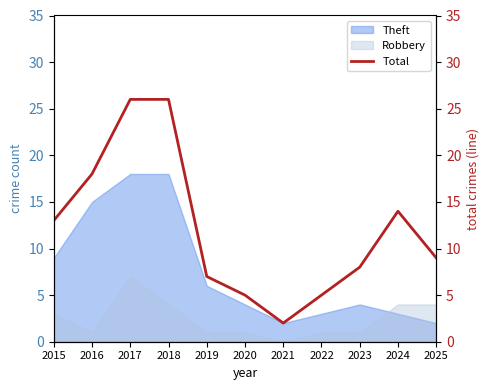

What is the difference between the second highest and second lowest values?

21